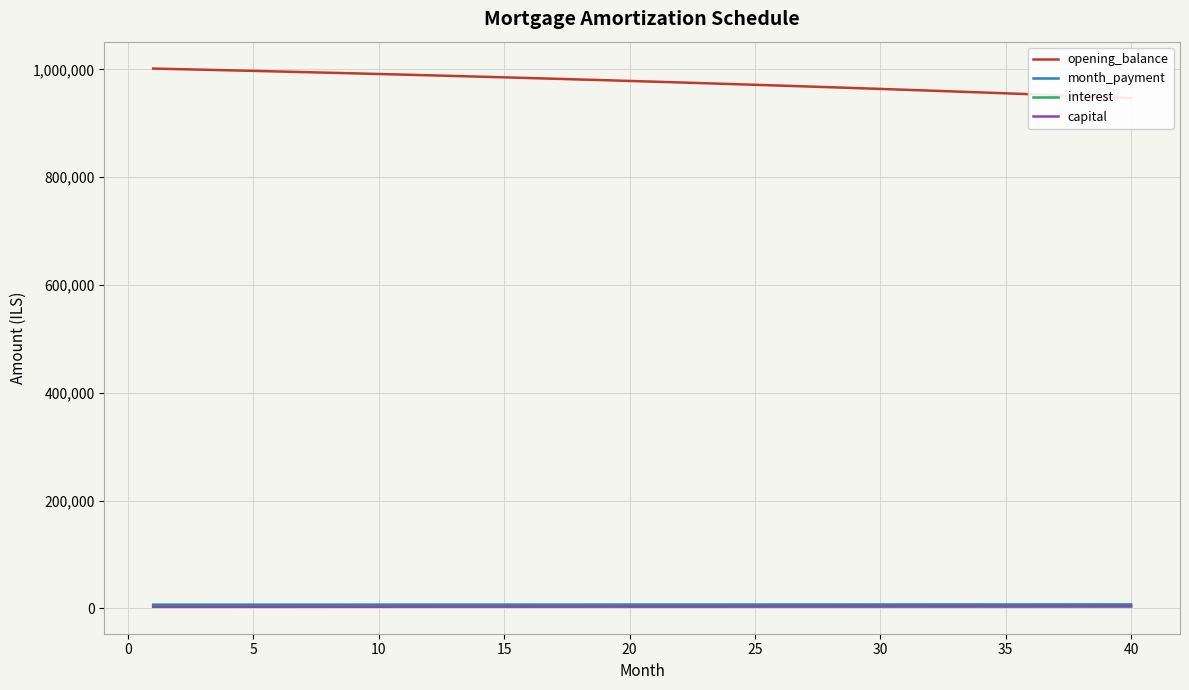

Where does the capital series first go above 3035?

20